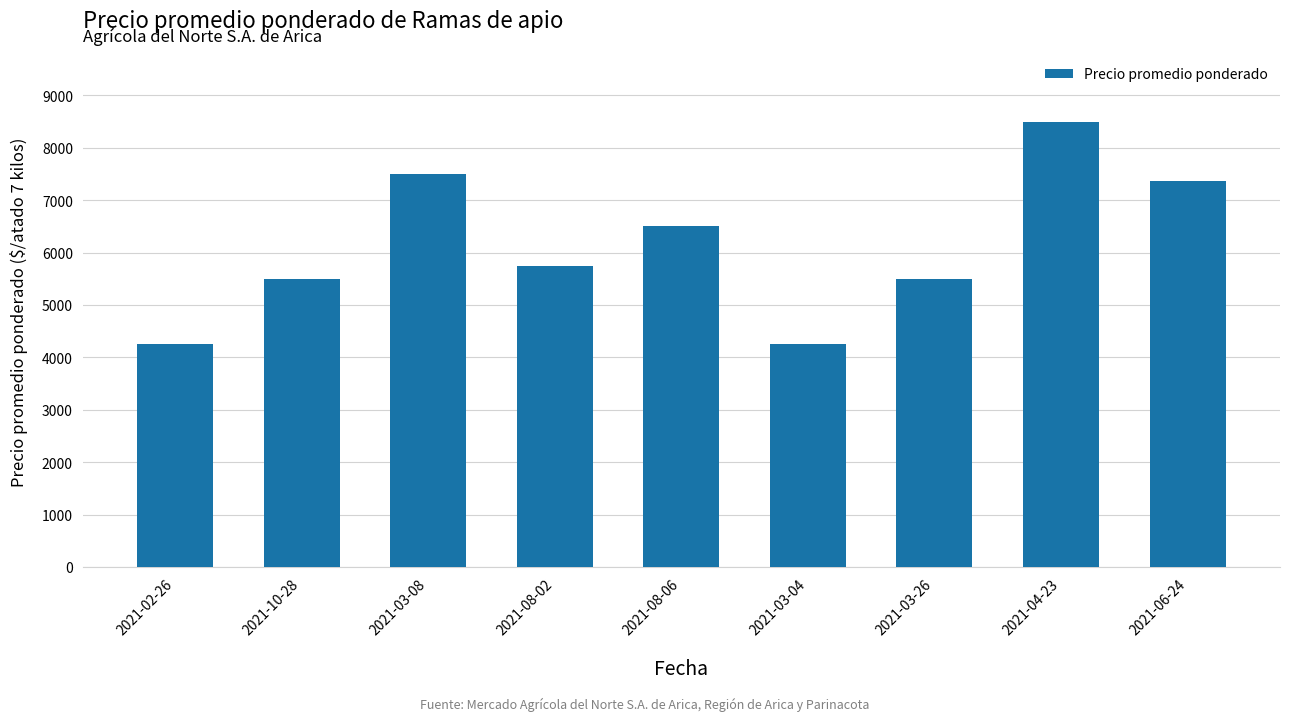

What is the label of the 9th bar from the right?

2021-02-26